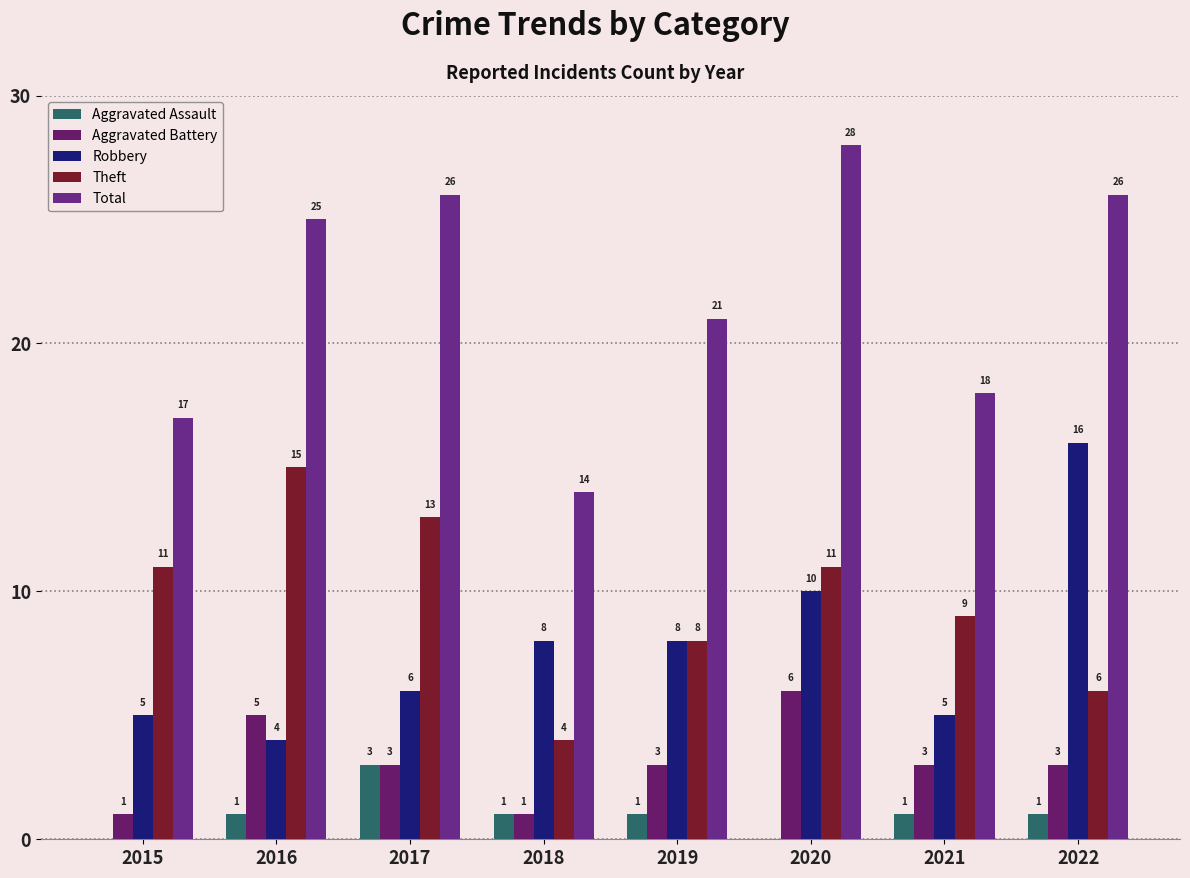

True or false: Robbery has a value of 7 at 2021.

False